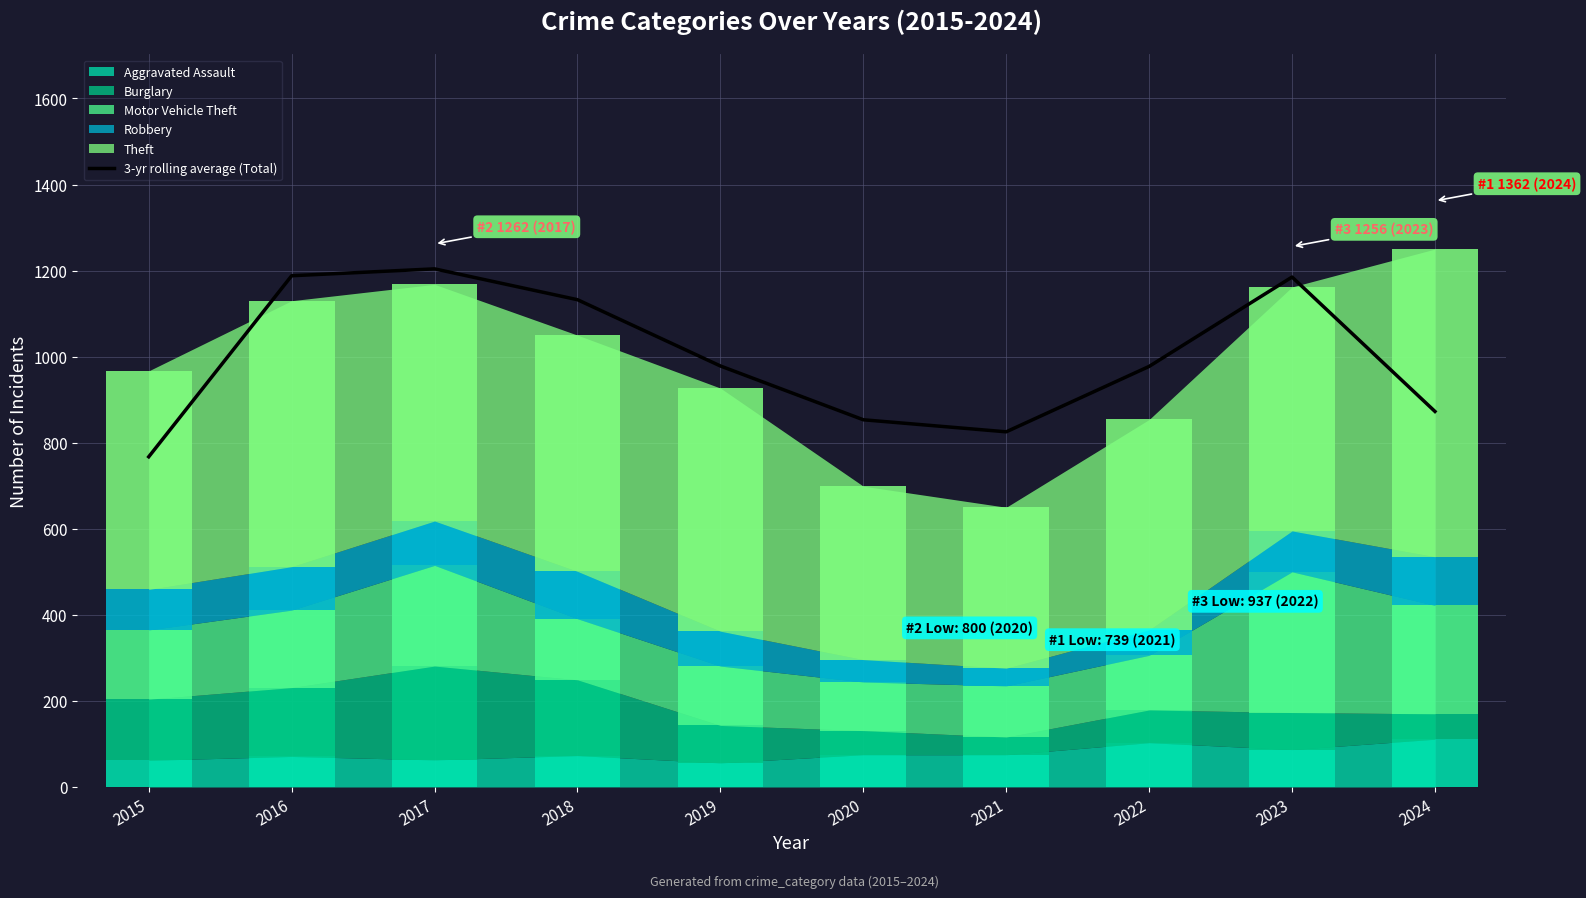

Approximately how many times larger is the value at 2023 compared to 2017?

1.0